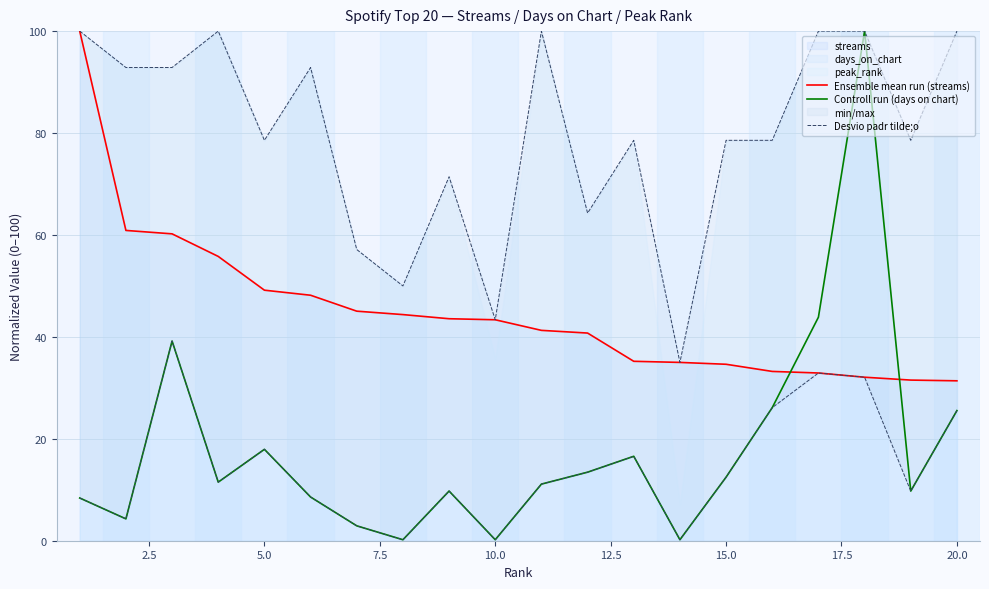

True or false: Controll run (days on chart) and Desvio padr tilde;o intersect in this chart.

False